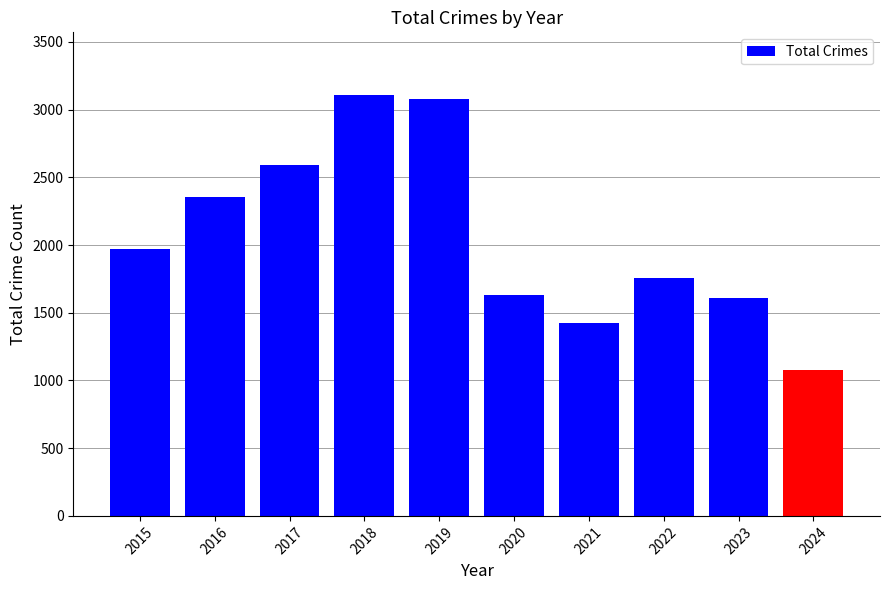

Reading right to left, what are all the values shown in this chart?

2024=1077	2023=1612	2022=1760	2021=1422	2020=1634	2019=3080	2018=3105	2017=2592	2016=2352	2015=1968